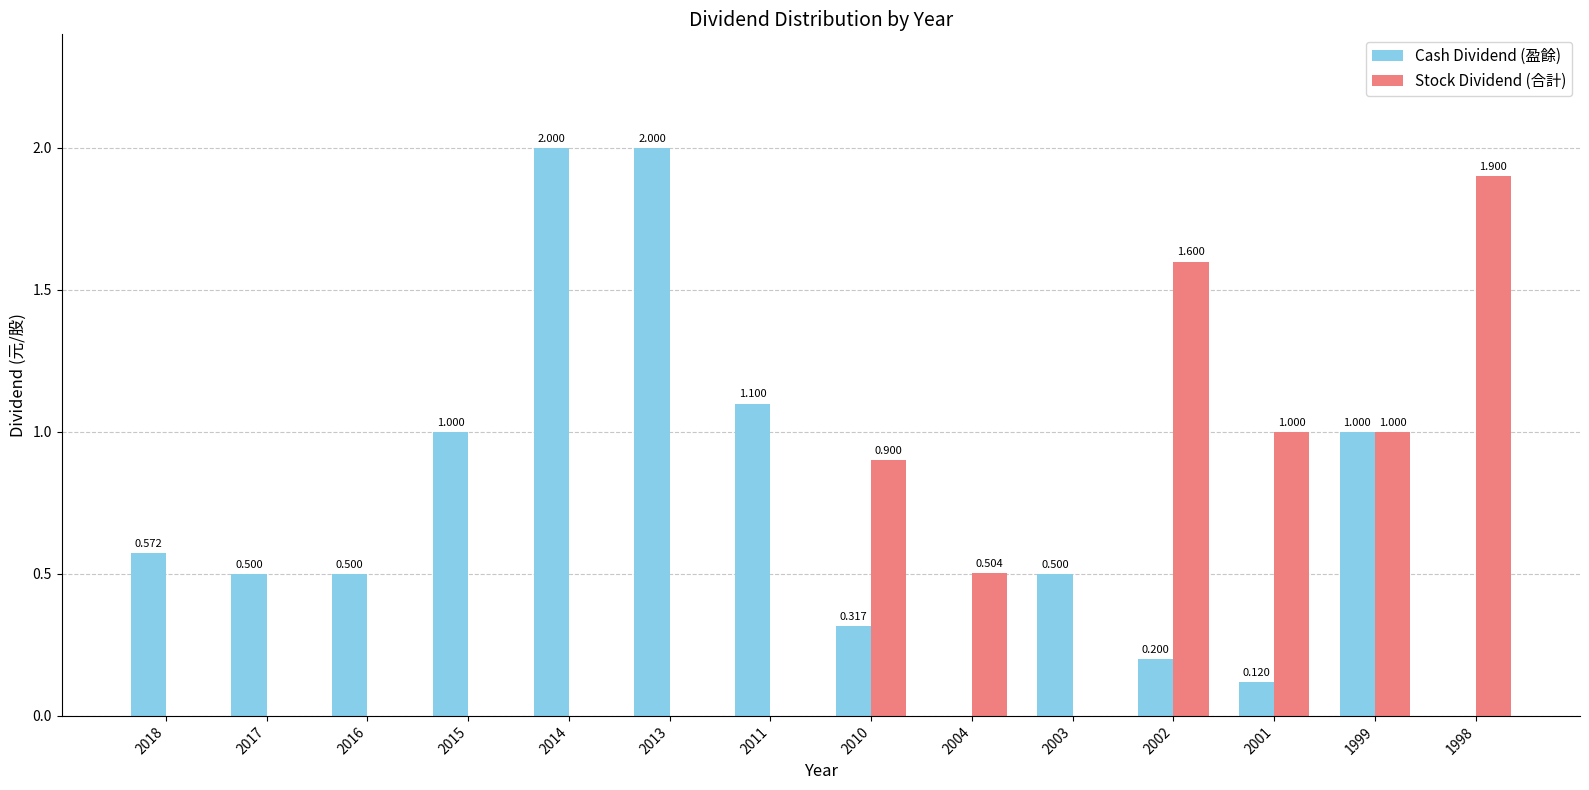

Which series has the largest total across all categories?

Cash Dividend (盈餘)